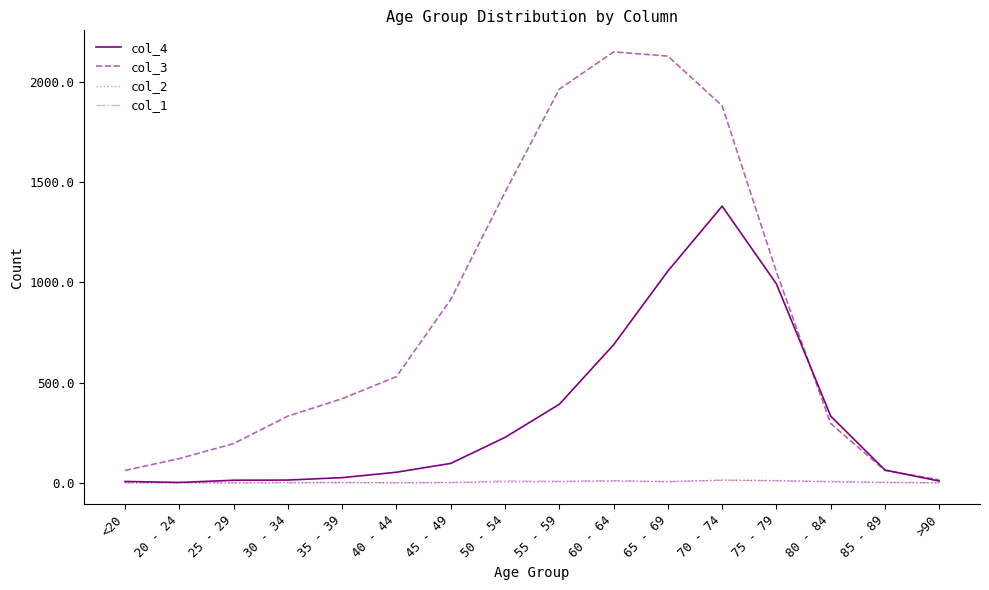

The value of col_4 at 50 - 54 is 227. True or false?

True